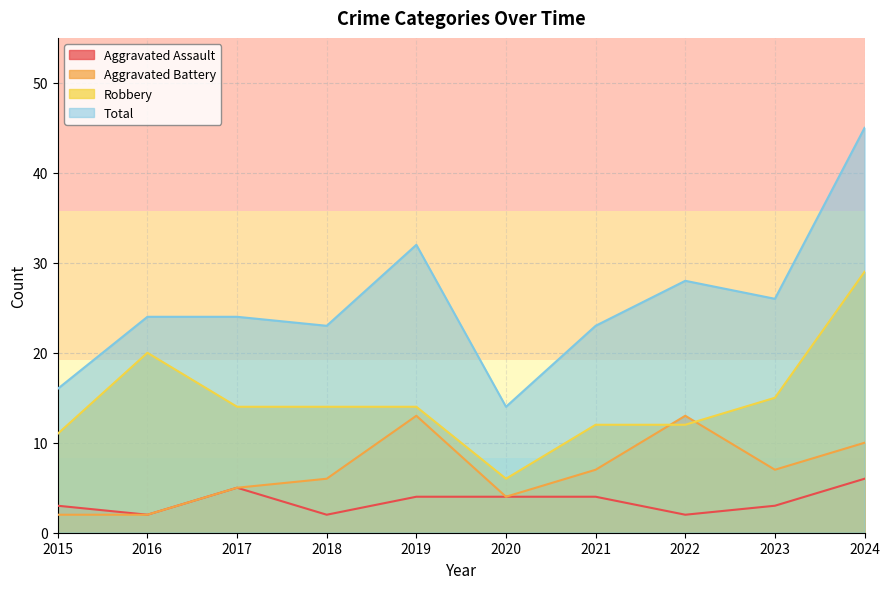

The Robbery series shows 16 at 2015. True or false?

False